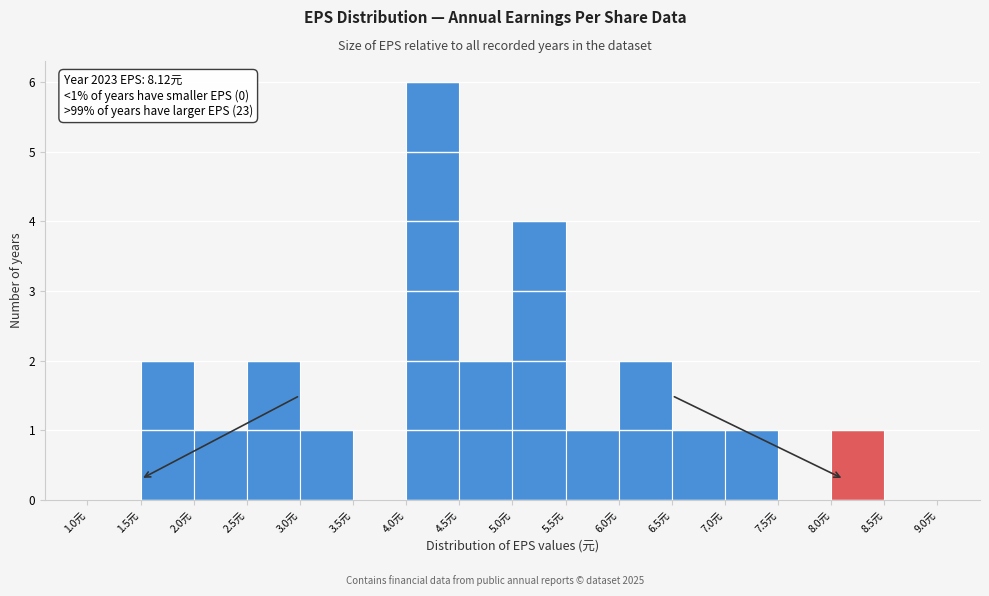

Which range on the x-axis has the tallest bar?

4.0 to 4.5